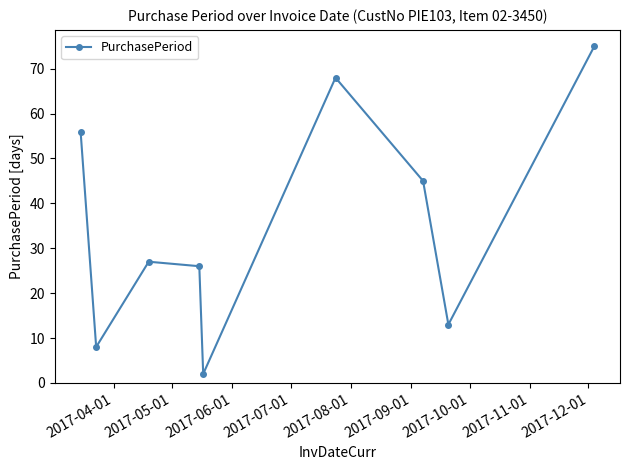

Reading left to right, what are all the values shown in this chart?

56	8	27	26	2	68	45	13	75